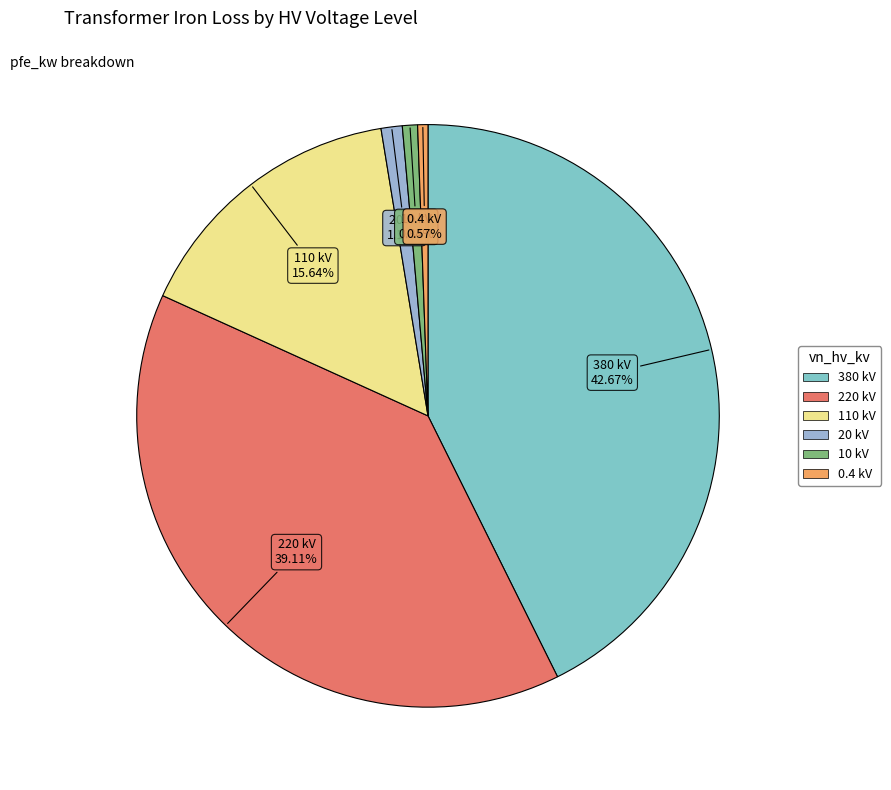

What is the largest slice in the pie chart?

380